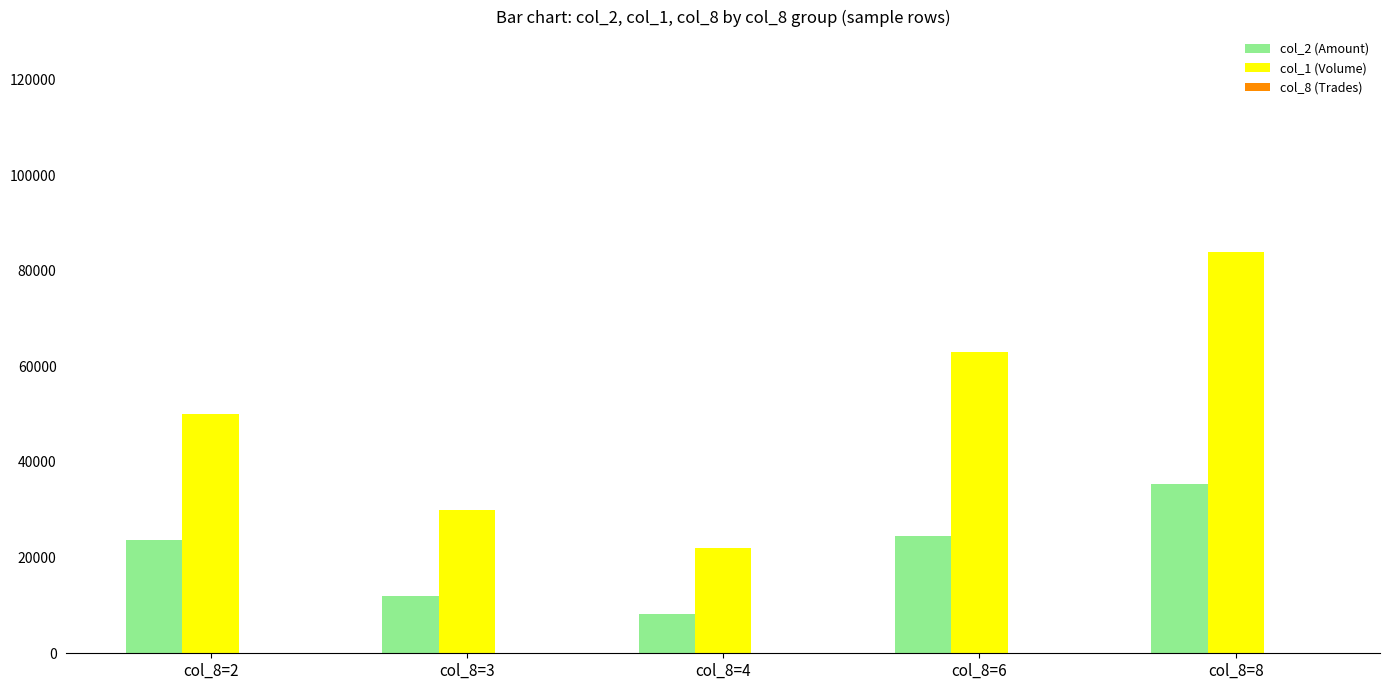

Which series has the largest total across all categories?

col_1 (Volume)